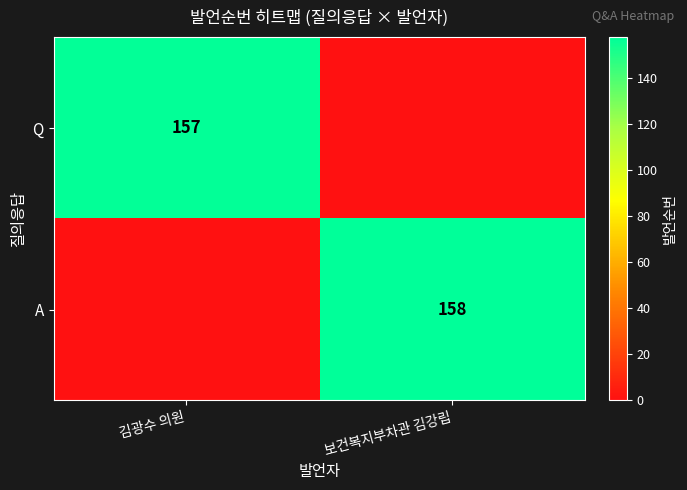

The value of A at 보건복지부차관 김강립 is 158. True or false?

True